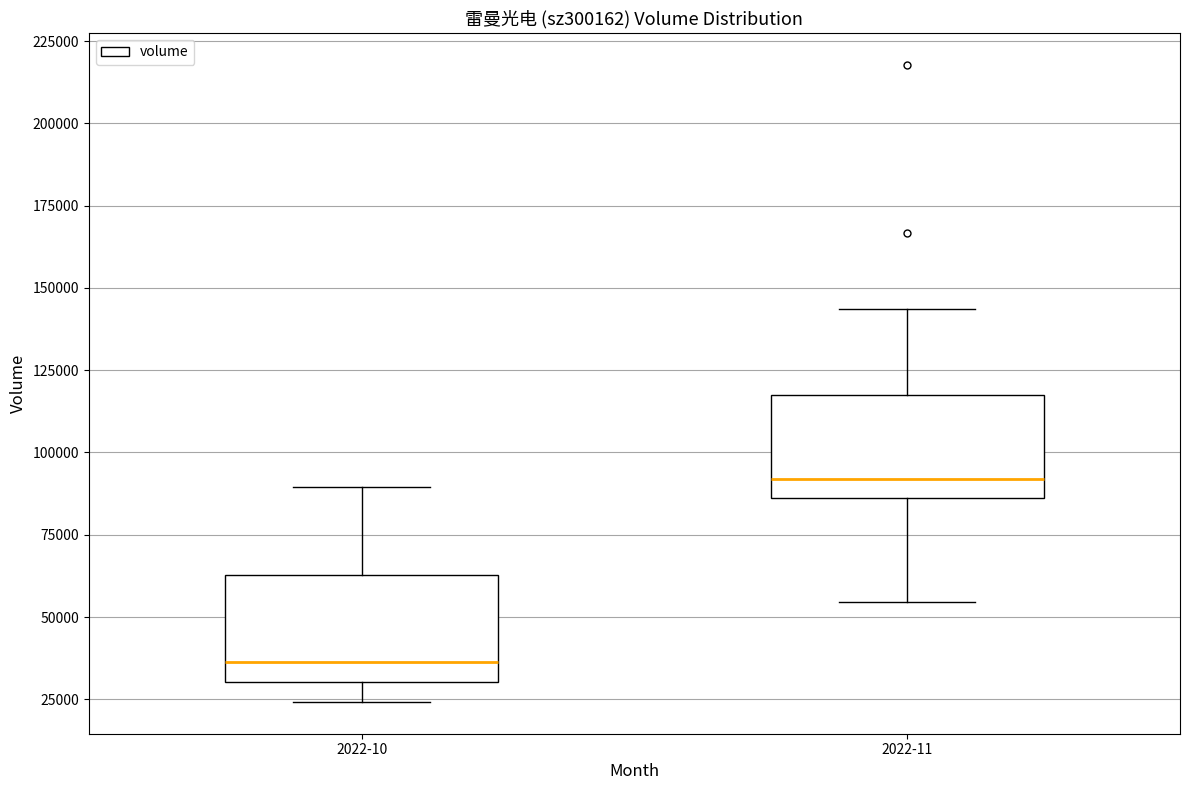

Which box's median line is the highest?

2022-11